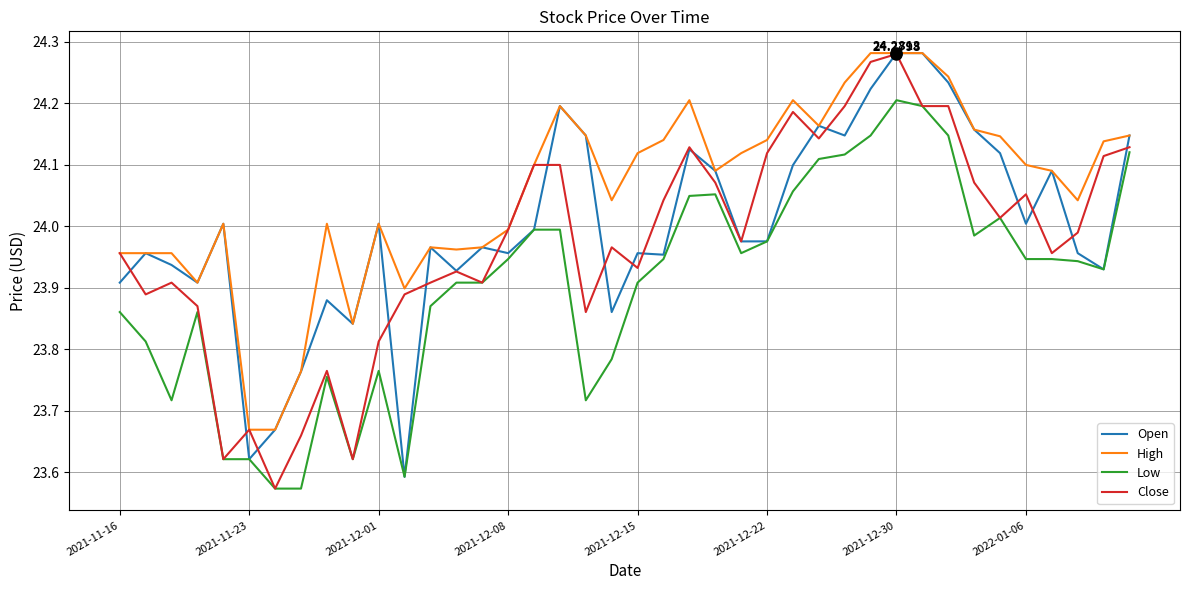

Rank the series by their average value, from highest to lowest.

High, Open, Close, Low